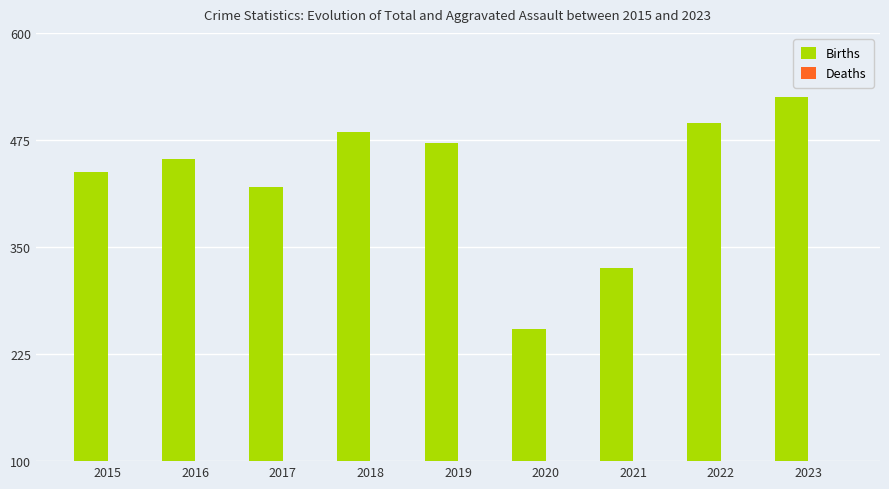

What is the value of the Births bar at the 6th from the left?

254